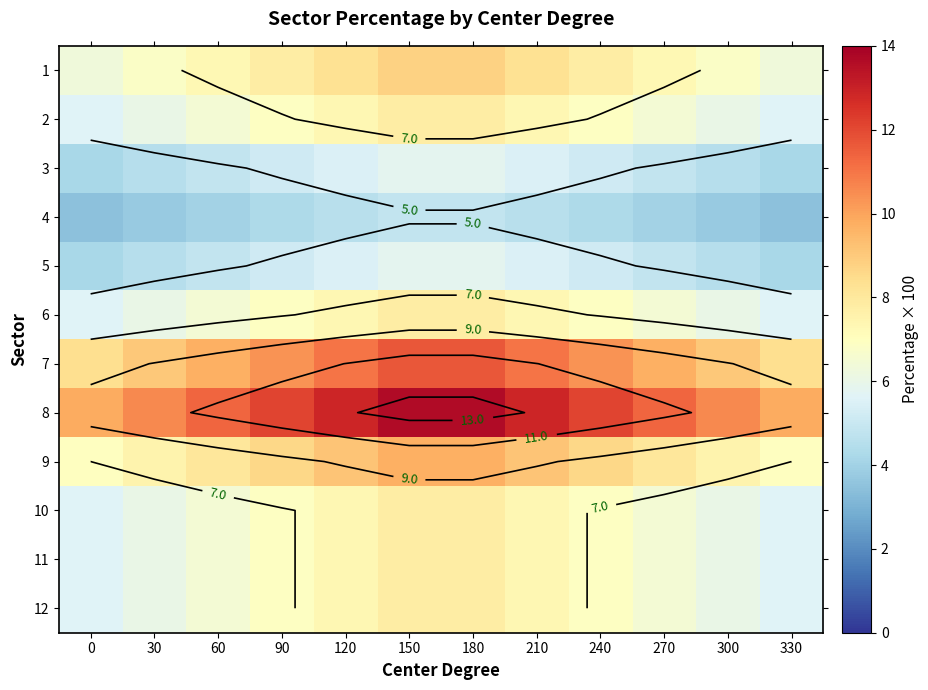

Where is 3 nearest to the value 5?

60